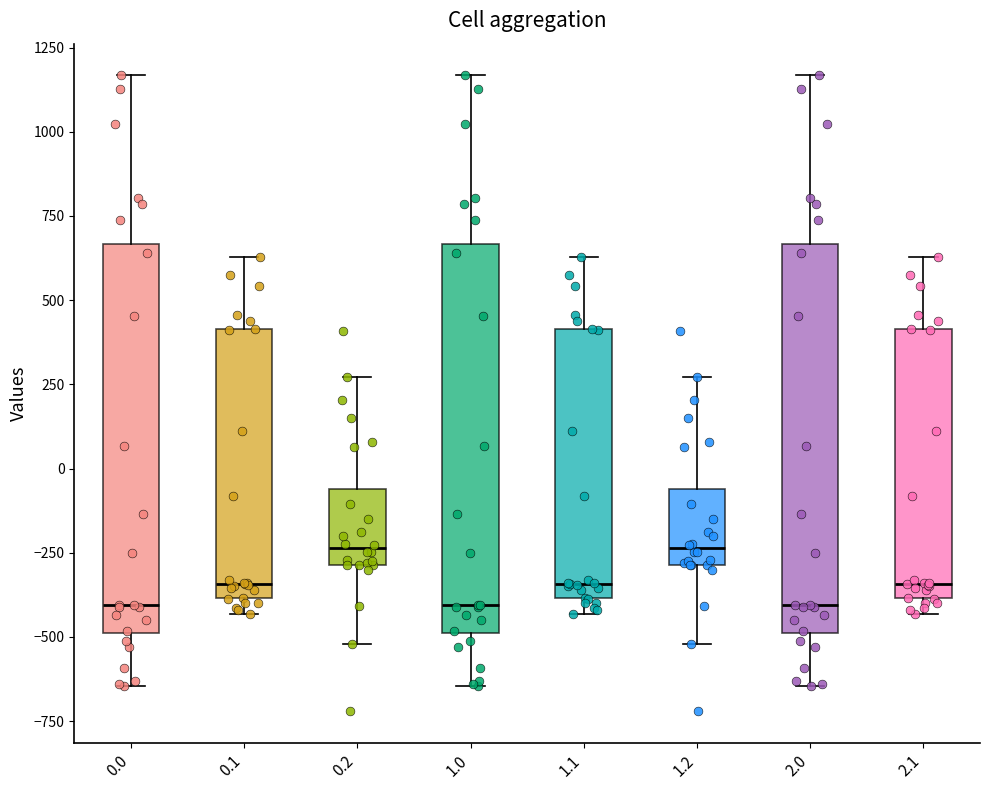

Reading left to right, read every box against the y-axis: the position of its median line, the range the box covers, and the ends of its whiskers. The values are not printed on the chart, so give them approximately, as read against the axis.

0.0: median -400, box -500 to 650, whiskers -650 to 1150
0.1: median -350, box -400 to 400, whiskers -450 to 650
0.2: median -250, box -300 to -50, whiskers -500 to 250
1.0: median -400, box -500 to 650, whiskers -650 to 1150
1.1: median -350, box -400 to 400, whiskers -450 to 650
1.2: median -250, box -300 to -50, whiskers -500 to 250
2.0: median -400, box -500 to 650, whiskers -650 to 1150
2.1: median -350, box -400 to 400, whiskers -450 to 650